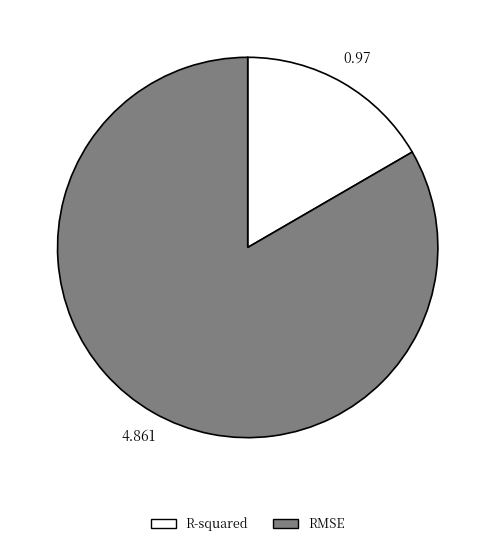

Rank the categories by value from lowest to highest.

R-squared, RMSE